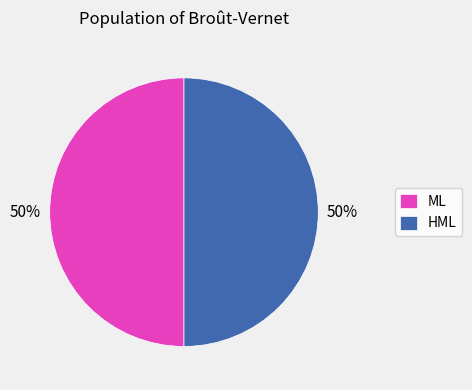

Is it true that HML is 63% of the pie?

False